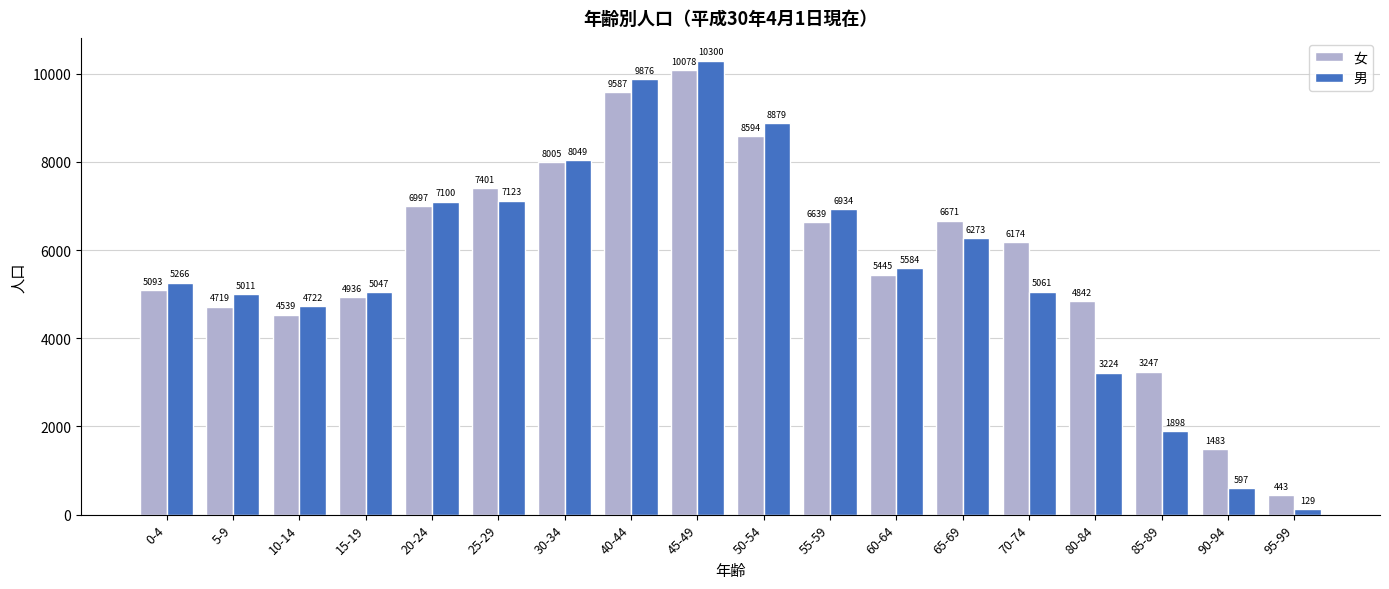

Reading right to left, what are all the values shown in this chart?

女: 95-99=443	90-94=1483	85-89=3247	80-84=4842	70-74=6174	65-69=6671	60-64=5445	55-59=6639	50-54=8594	45-49=10078	40-44=9587	30-34=8005	25-29=7401	20-24=6997	15-19=4936	10-14=4539	5-9=4719	0-4=5093
男: 95-99=129	90-94=597	85-89=1898	80-84=3224	70-74=5061	65-69=6273	60-64=5584	55-59=6934	50-54=8879	45-49=10300	40-44=9876	30-34=8049	25-29=7123	20-24=7100	15-19=5047	10-14=4722	5-9=5011	0-4=5266